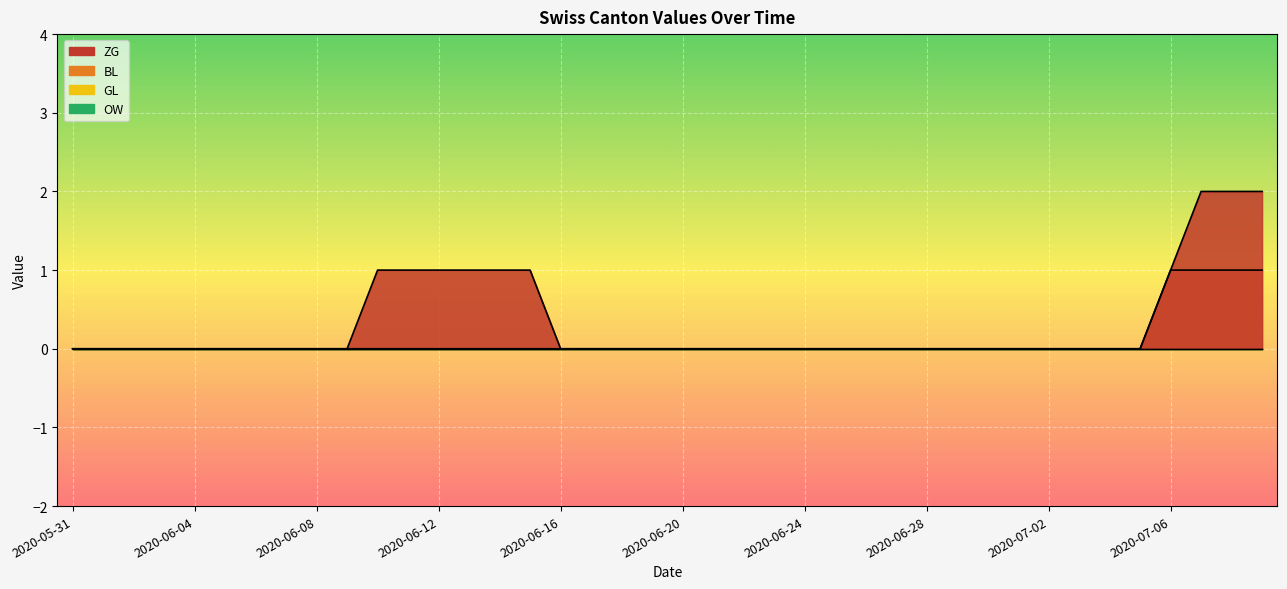

True or false: ZG and BL intersect in this chart.

False